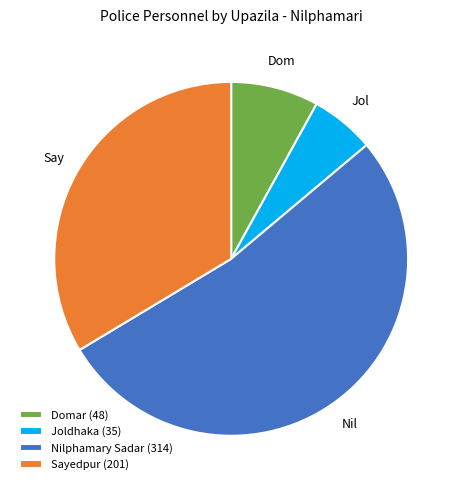

Which has a higher value, Domar (48) or Joldhaka (35)?

Domar (48)